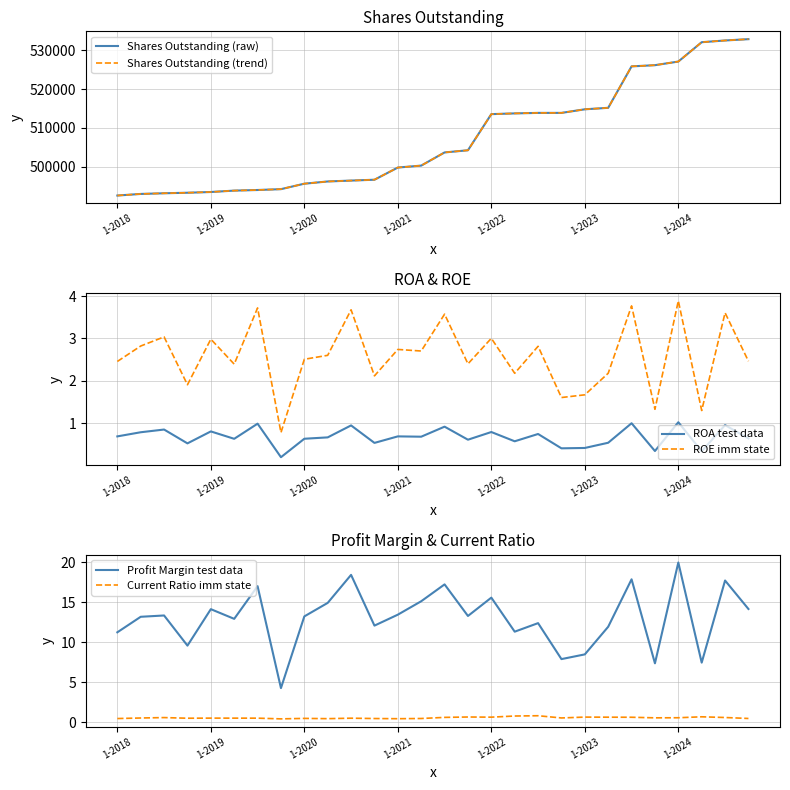

At which category is the sum across all series the highest?

27